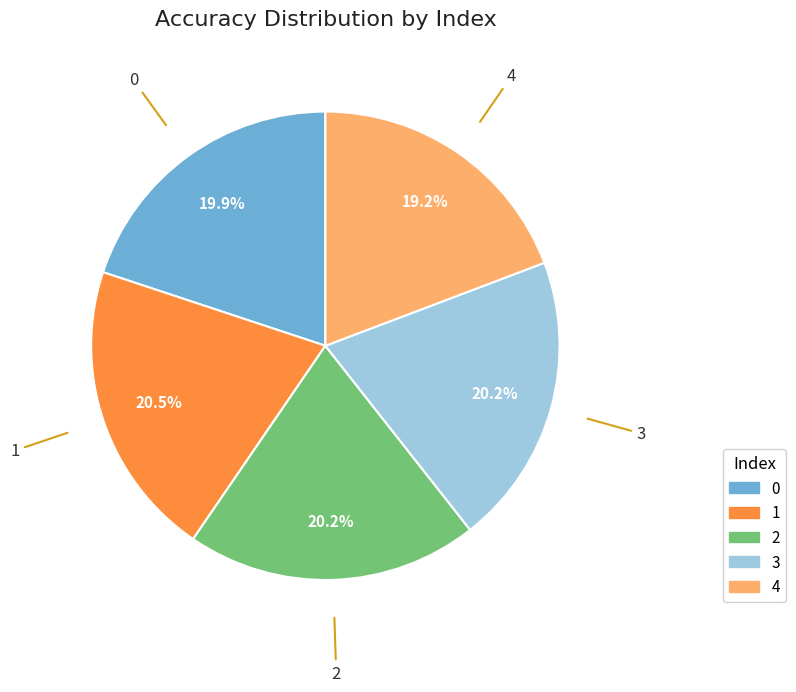

Combined, what portion of the pie is 3 and 0?

40.1%